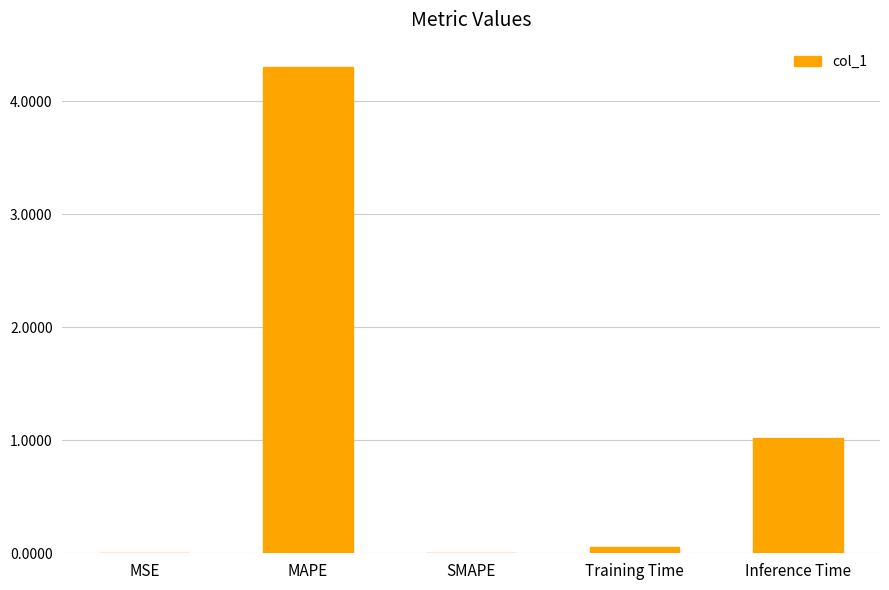

True or false: the data shows 0.1 at Training Time.

True